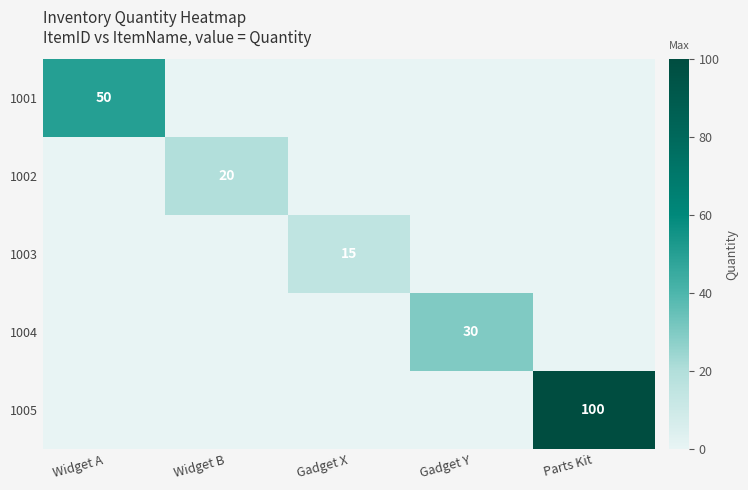

The value of 1005 at Parts Kit is 100. True or false?

True